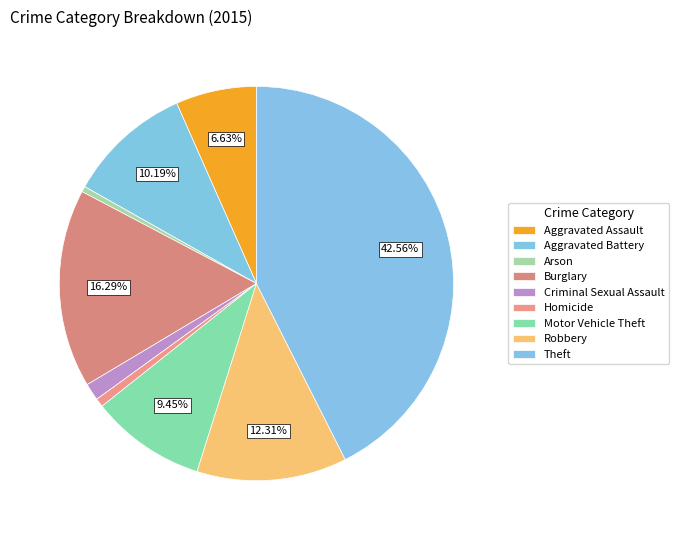

Which category has the smallest portion of the pie?

Arson